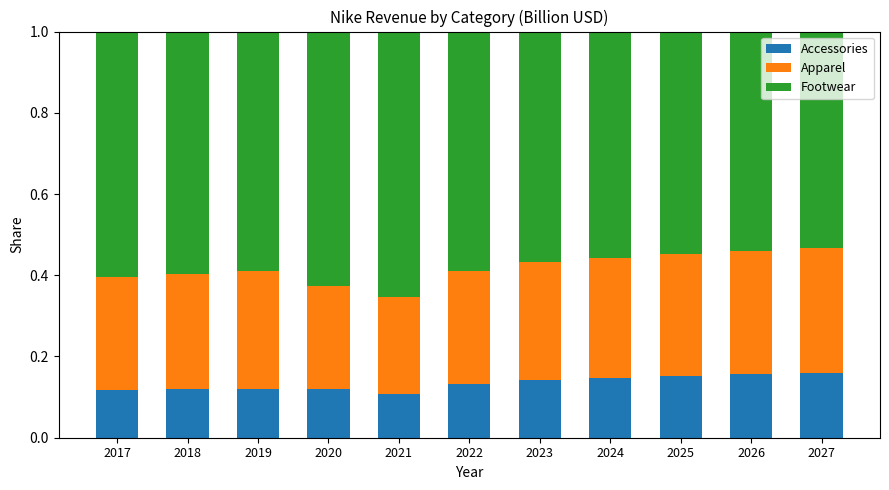

Is it true that Accessories equals 0.1 at 2021?

True